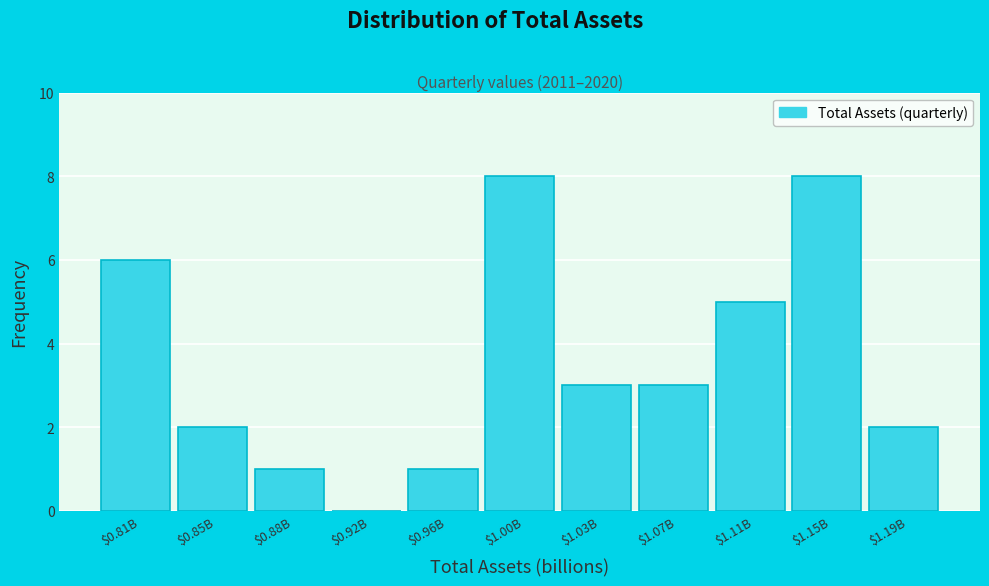

What is the greatest value displayed?

8